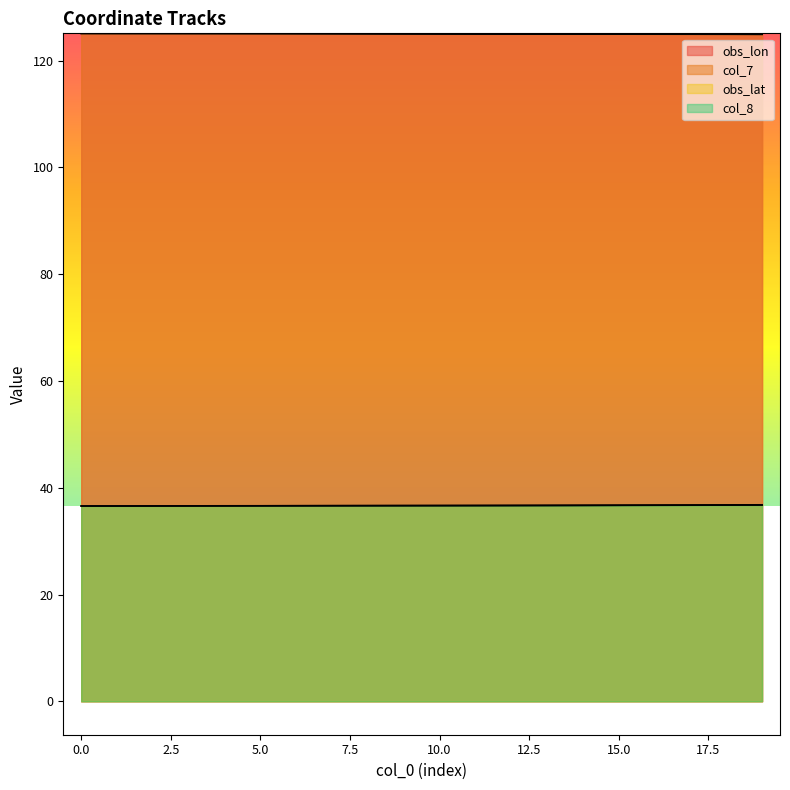

True or false: obs_lon and obs_lat intersect in this chart.

False